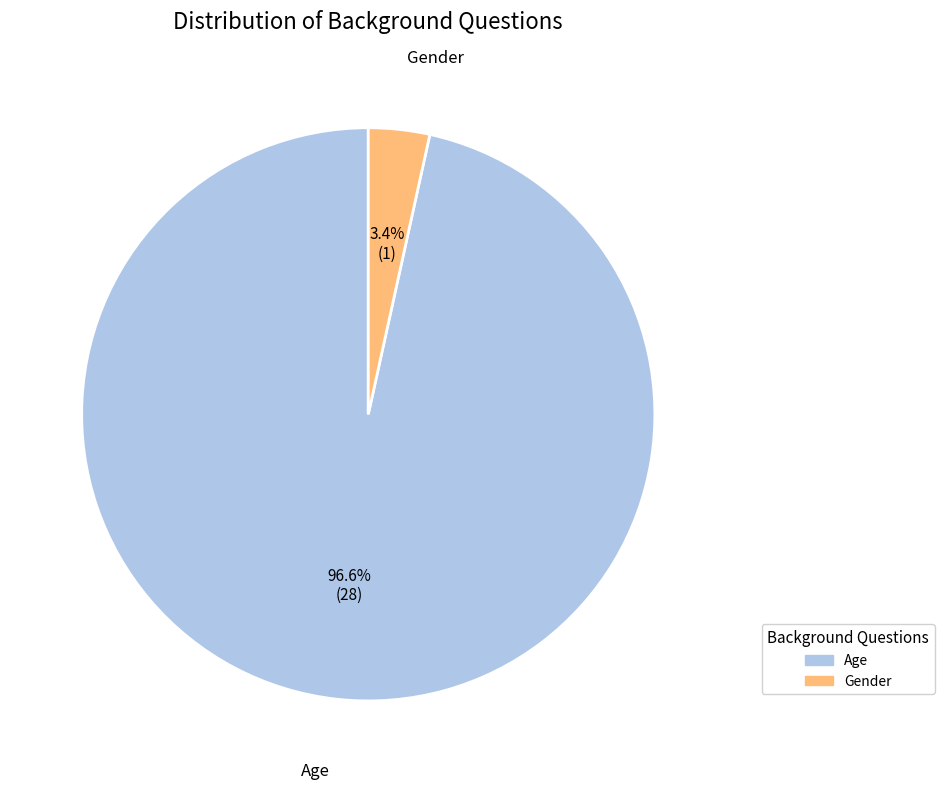

To the nearest percent, what is the difference between the Gender and Age slice percentages?

93%